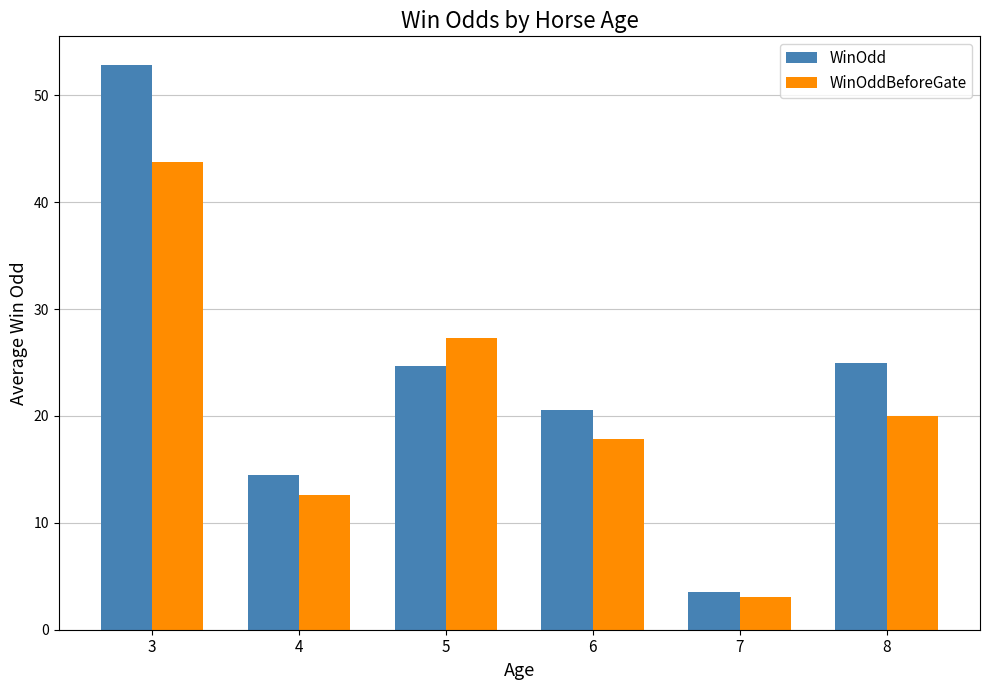

Reading left to right, extract all data points from this chart.

WinOdd: 3=52.9	4=14.5	5=24.7	6=20.6	7=3.5	8=25.0
WinOddBeforeGate: 3=43.8	4=12.6	5=27.3	6=17.8	7=3.1	8=20.0